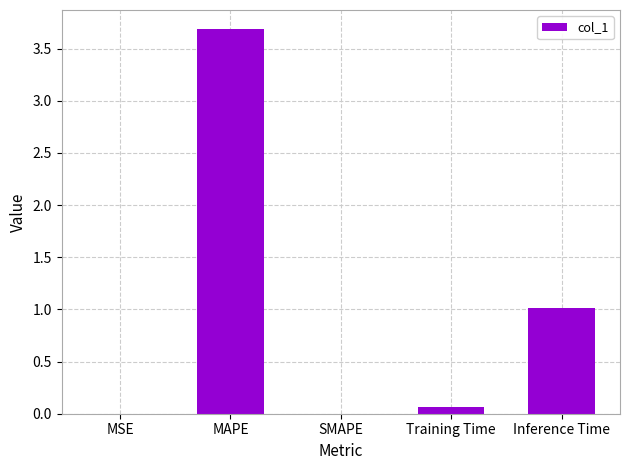

Which category has the highest value across all series?

MAPE